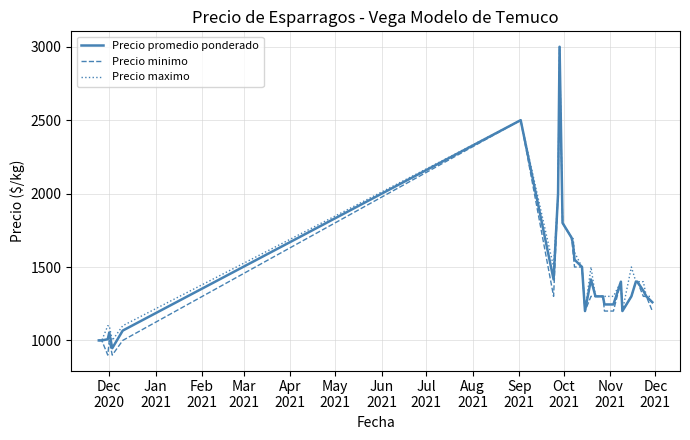

What is the greatest value displayed?

3000